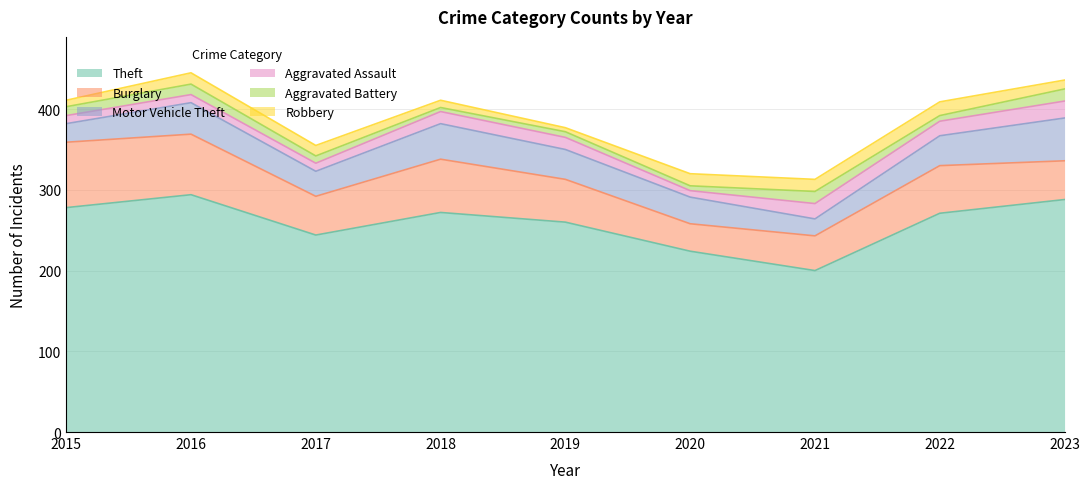

What are all the series names shown in the legend?

Theft, Burglary, Motor Vehicle Theft, Aggravated Assault, Aggravated Battery, Robbery